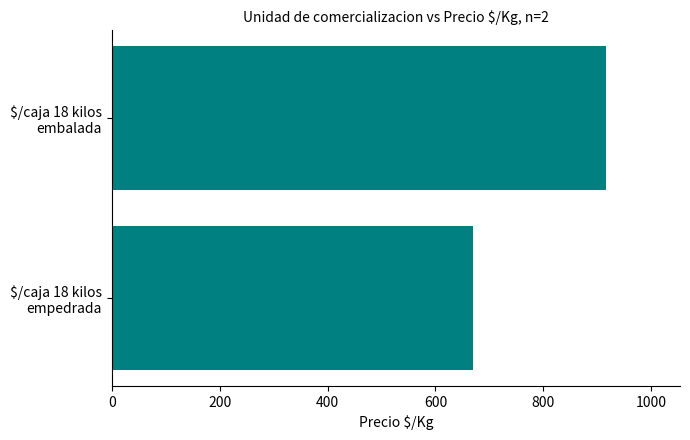

What is the smallest value displayed?

670